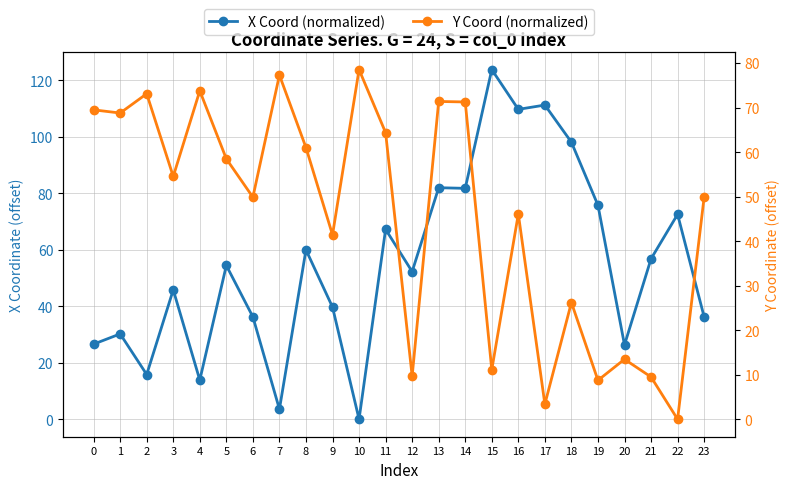

At which label is X Coord (normalized) closest to 61?

8